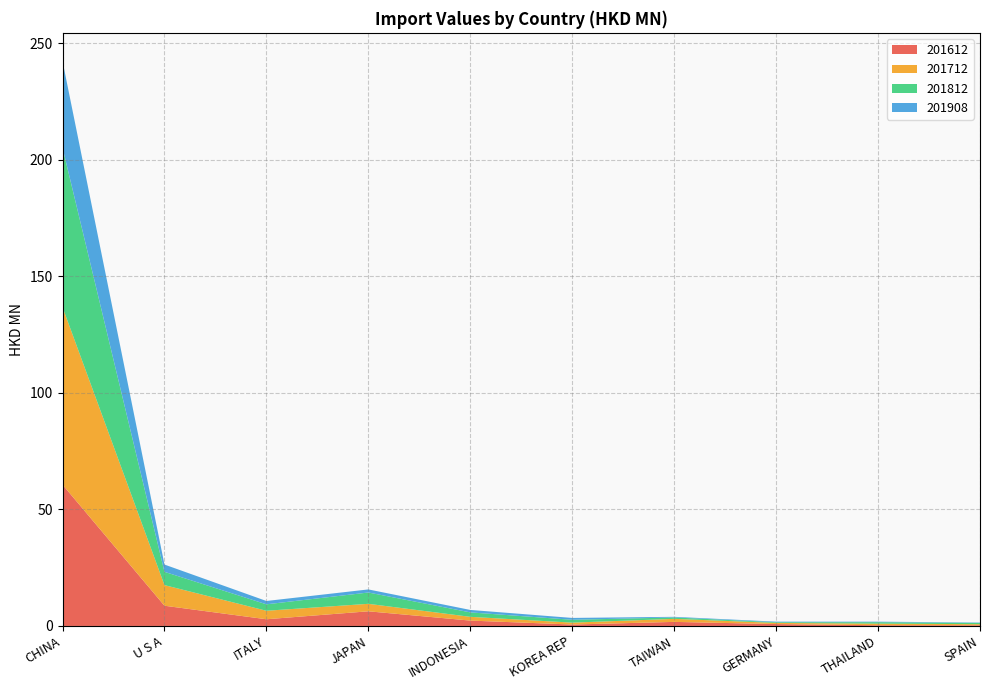

Reading left to right, what are all the values shown in this chart?

201612: 60.6	8.7	2.9	6.3	2.3	0.6	1.7	0.8	0.3	0.3
201712: 76.1	8.8	3.6	3.2	1.6	0.8	1.3	0.5	0.7	0.5
201812: 68.4	5.7	2.8	4.9	1.9	1.2	0.6	0.3	0.6	0.6
201908: 37.1	3.1	1.4	1.3	1.1	0.8	0.3	0.3	0.2	0.1